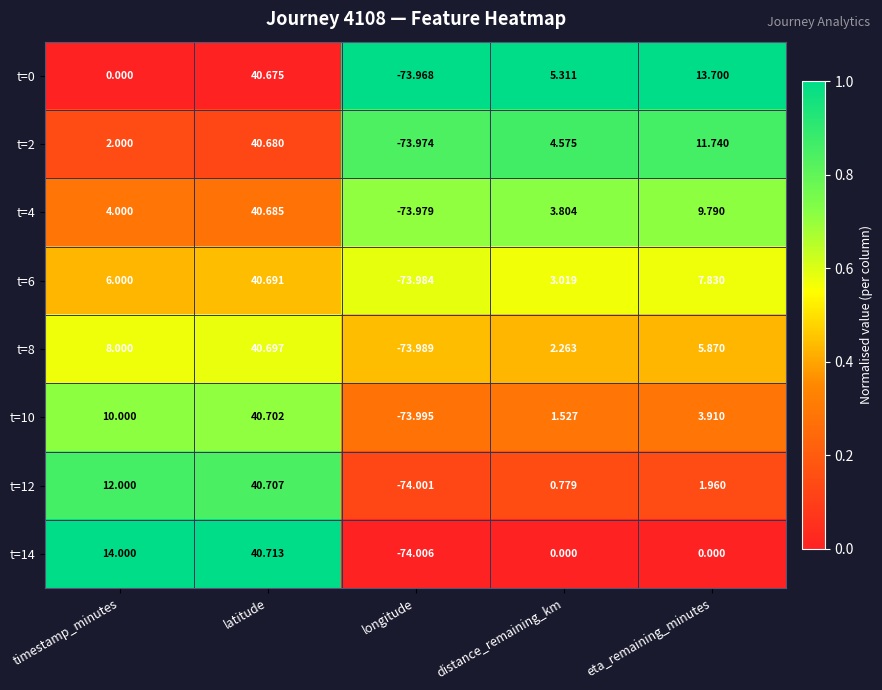

At which category does the chart reach its peak across all series?

latitude